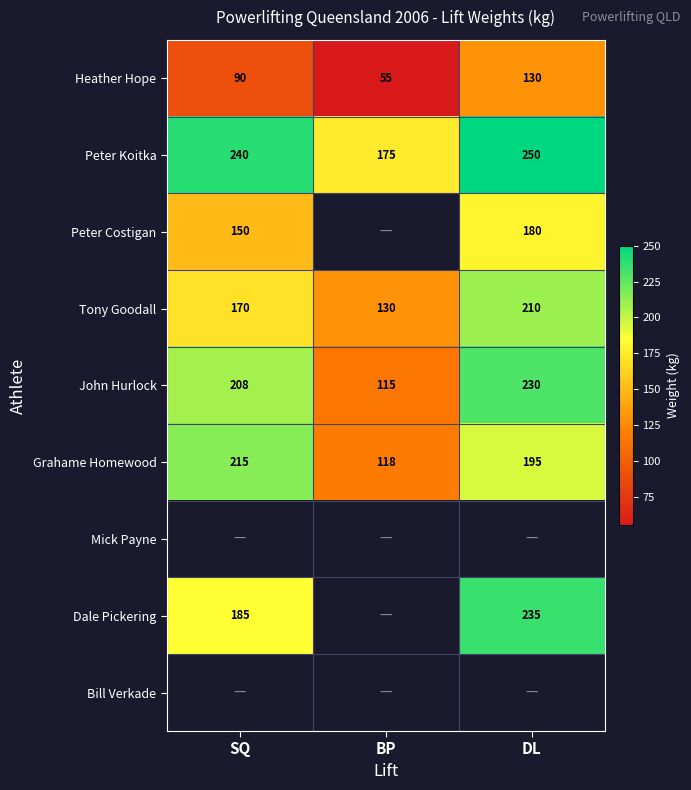

List the labels in order of Heather Hope value, smallest first.

BP, SQ, DL